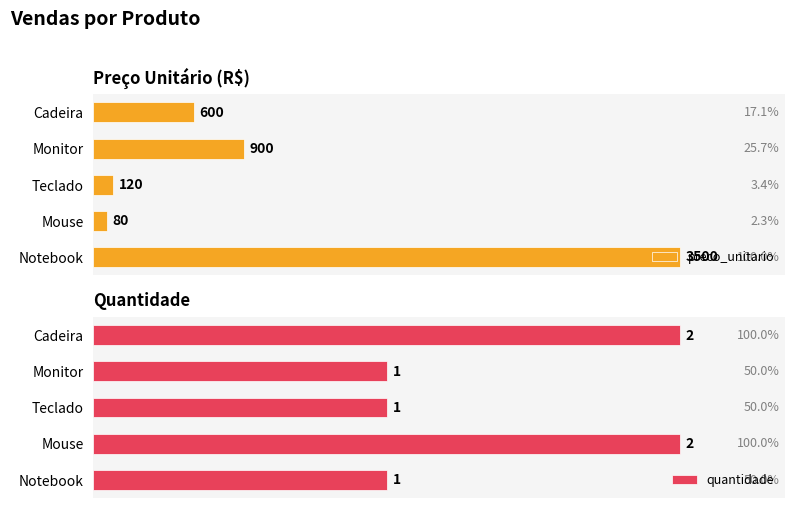

What is the highest value of the preco_unitario series?

3500